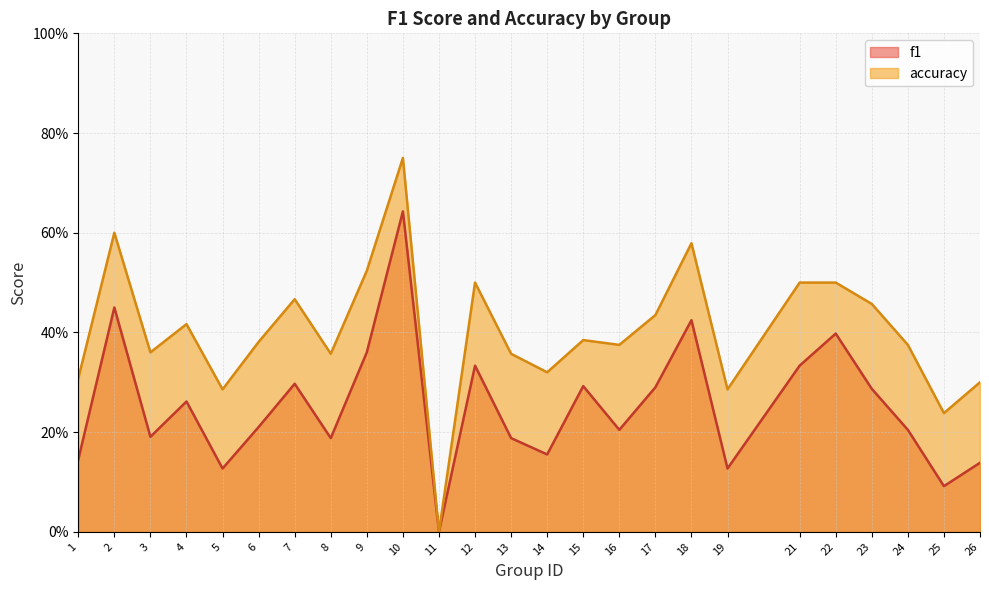

Reading left to right, transcribe all the data shown in this chart.

f1: 0.1	0.5	0.2	0.3	0.1	0.2	0.3	0.2	0.4	0.6	0.0	0.3	0.2	0.2	0.3	0.2	0.3	0.4	0.1	0.3	0.4	0.3	0.2	0.1	0.1
accuracy: 0.3	0.6	0.4	0.4	0.3	0.4	0.5	0.4	0.5	0.8	0.0	0.5	0.4	0.3	0.4	0.4	0.4	0.6	0.3	0.5	0.5	0.5	0.4	0.2	0.3